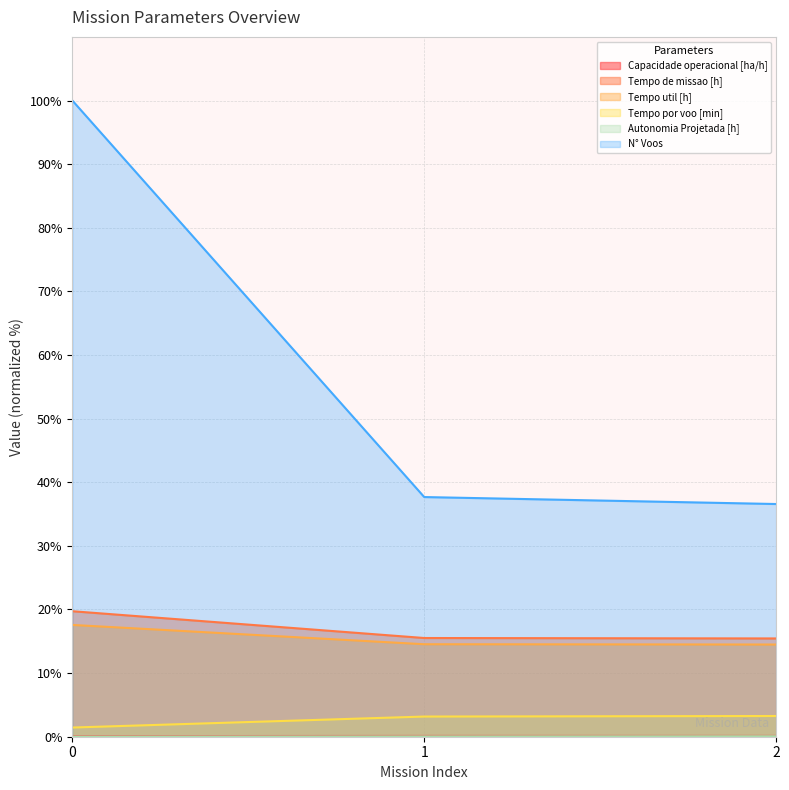

List the labels in order of Tempo de missao [h] value, largest first.

0, 1, 2